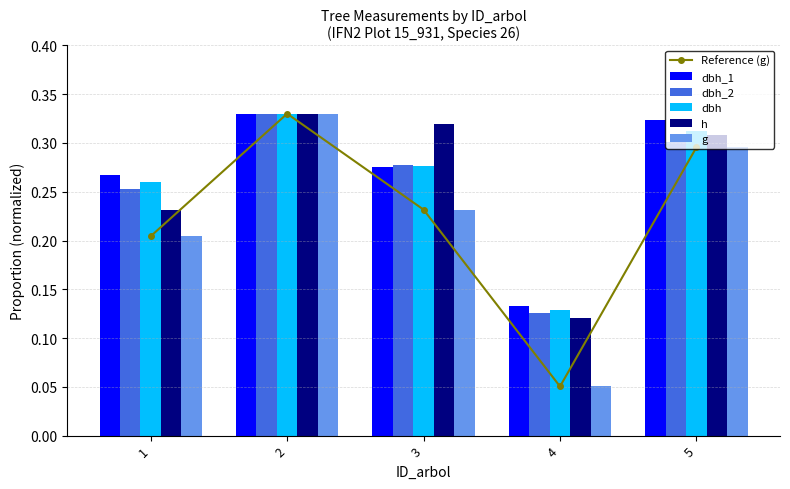

What is the approximate value of dbh_2 at 1?

0.3